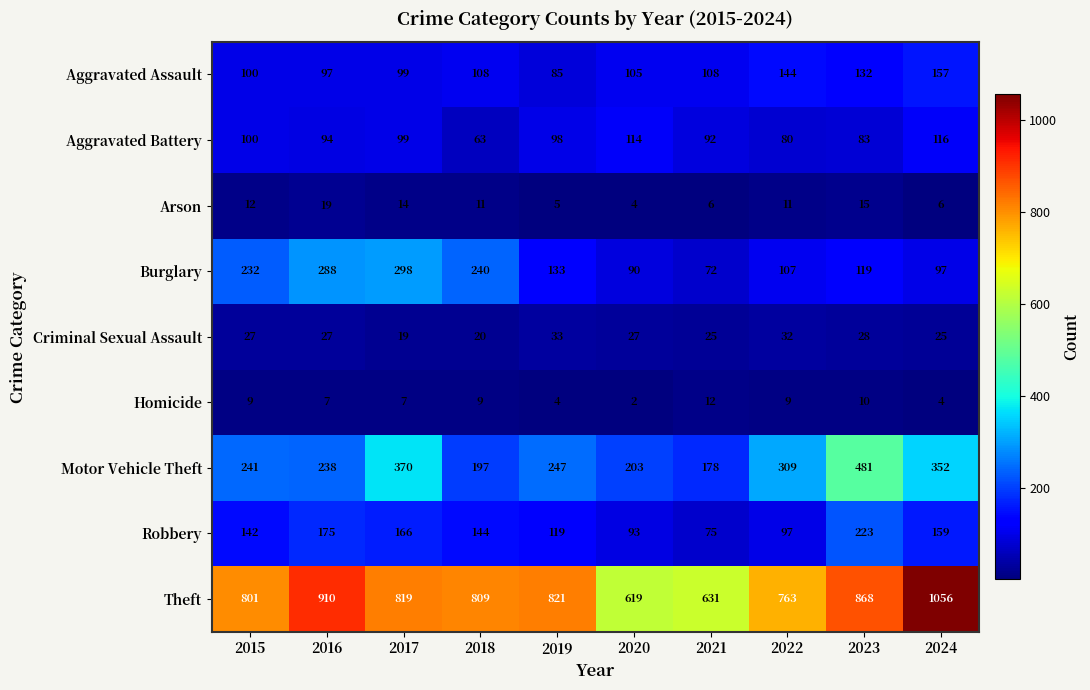

Which series has the widest spread of values?

Theft